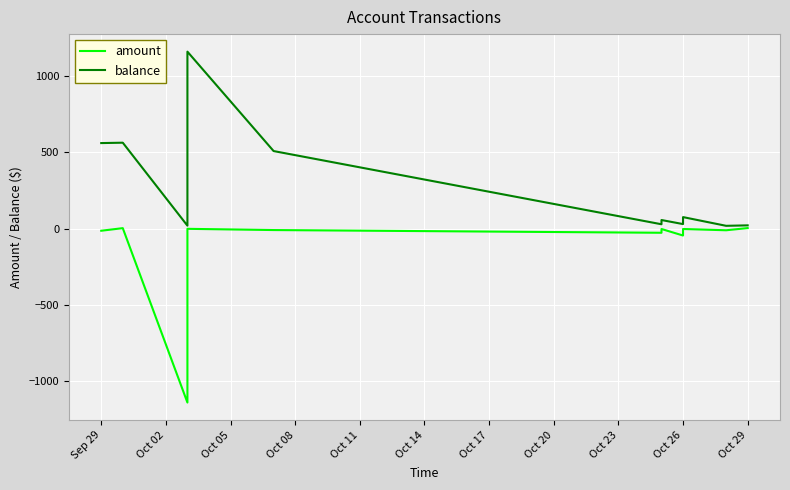

Between Oct 02 and Oct 17, which series saw the biggest shift?

balance